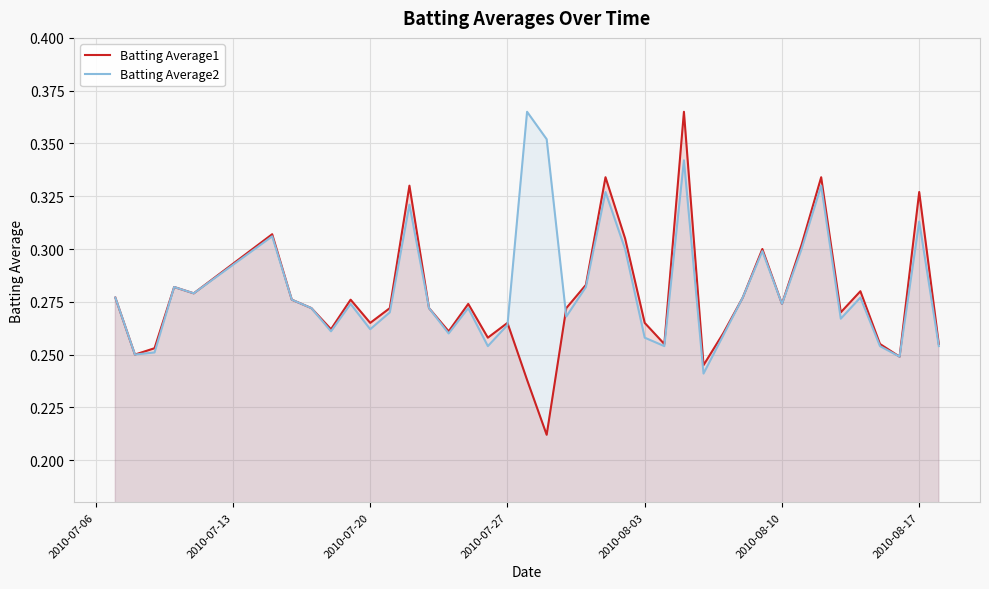

In Batting Average2, how many points are lower than both neighbors (excluding endpoints)?

12